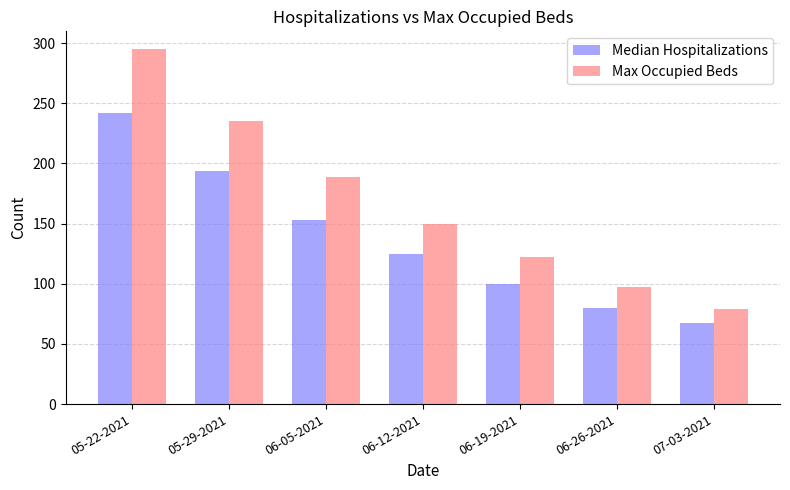

Reading left to right, what are all the values shown in this chart?

Median Hospitalizations: 242	194	153	125	100	80	67
Max Occupied Beds: 295	235	189	150	122	97	79